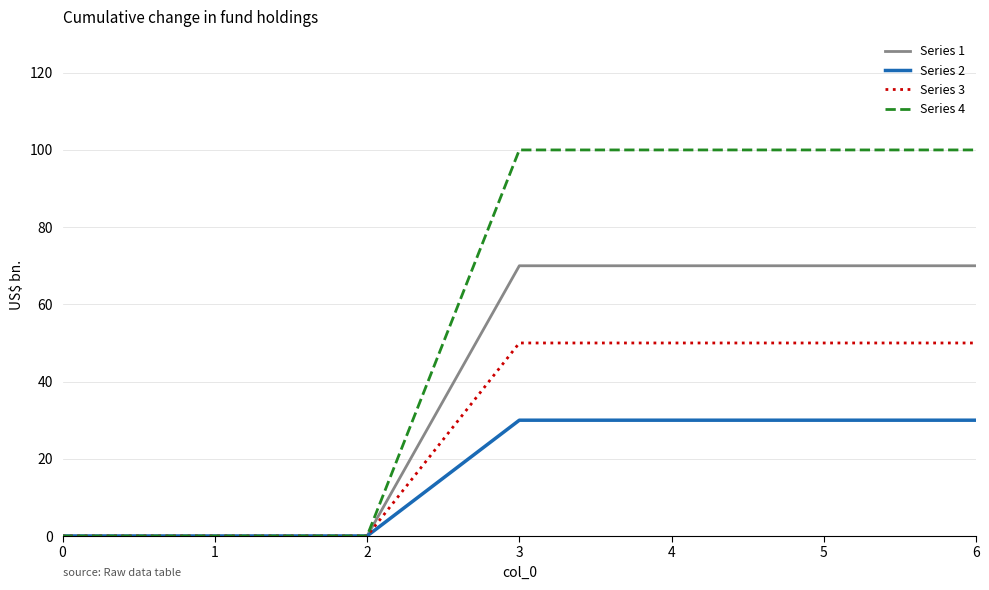

Is the value of Series 4 at 6 greater than the value of Series 1 at 0?

Yes